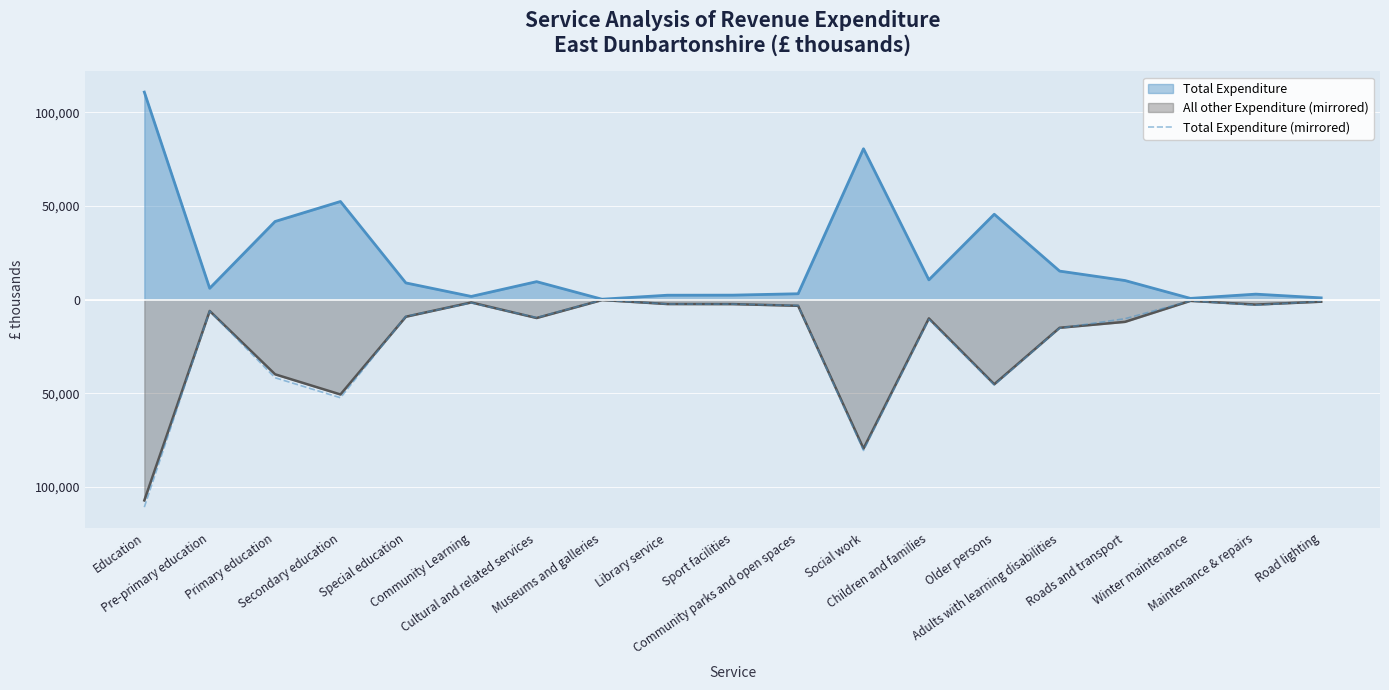

What is the difference between the maximum and minimum values?

110544